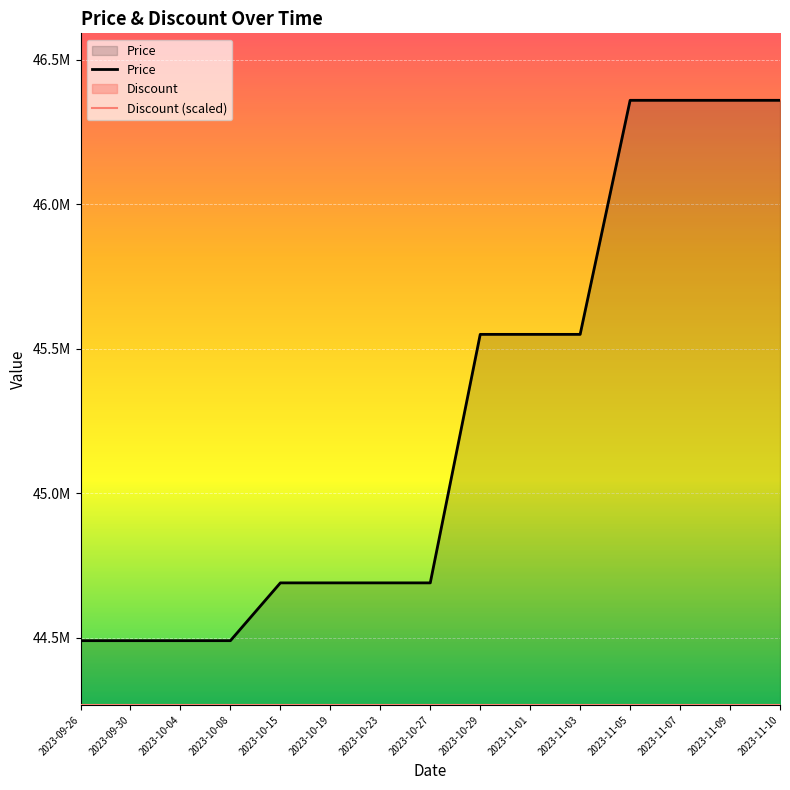

Is the value of Discount (scaled) at 2023-11-01 greater than the value of Price at 2023-11-03?

No